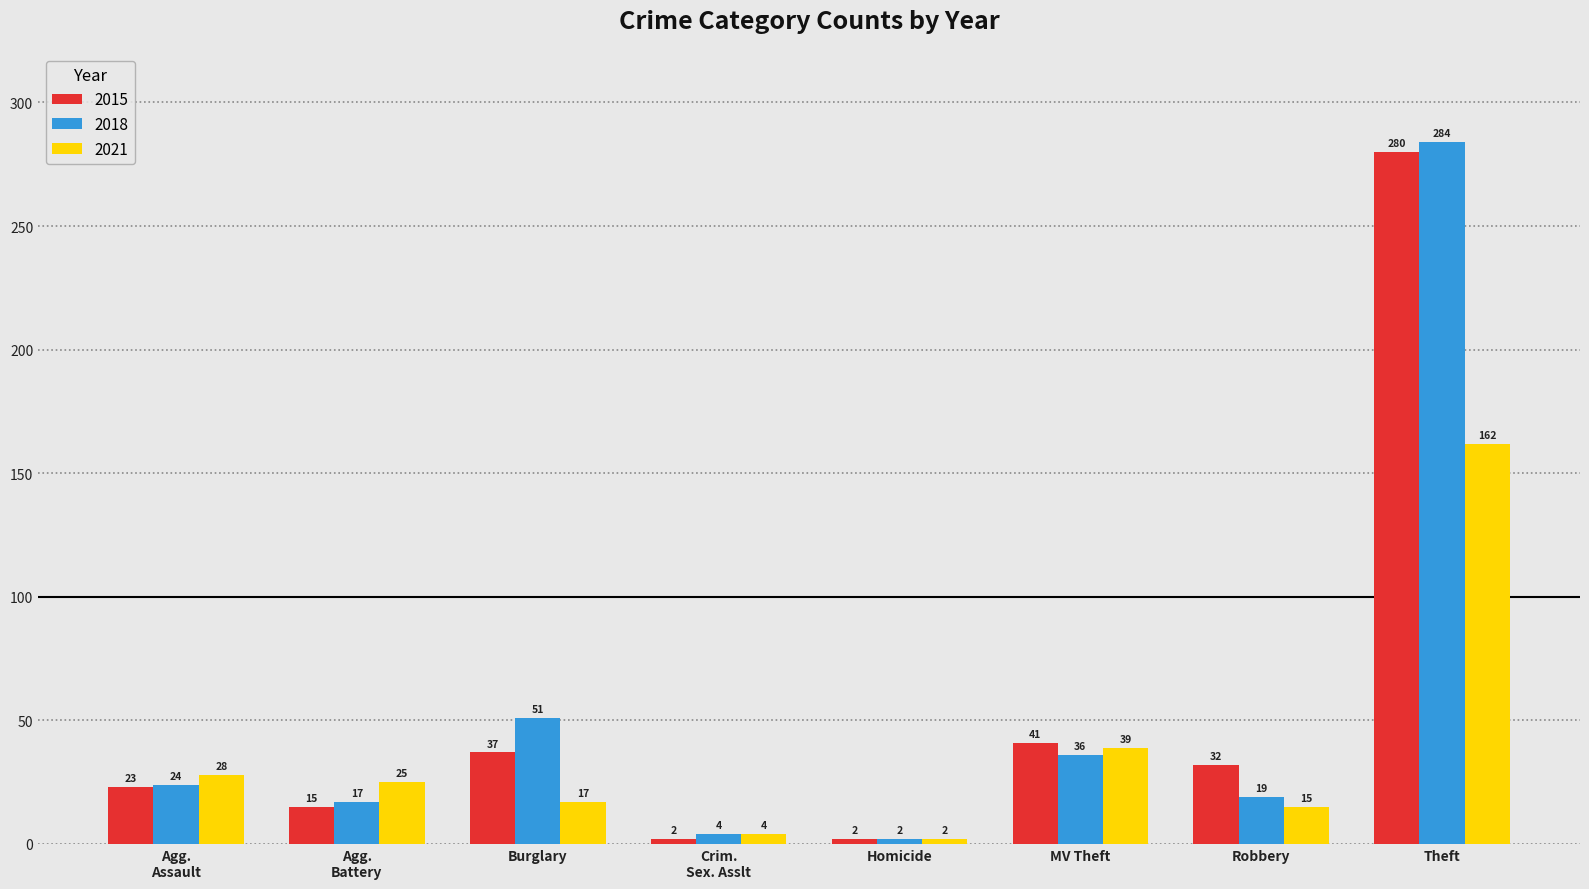

How many bars are there in total?

24